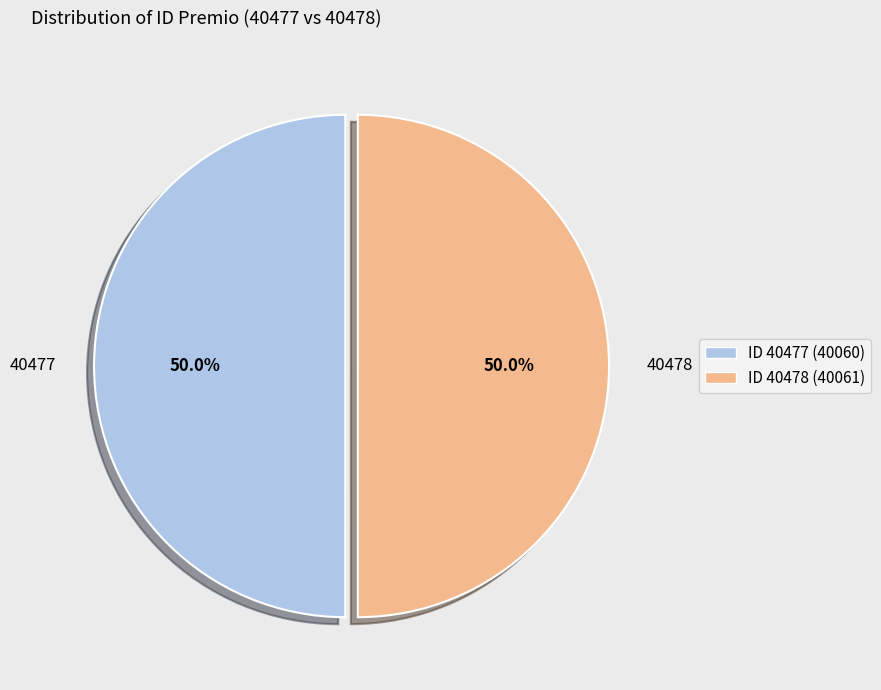

What percentage do 40478 and 40477 together represent?

100.0%